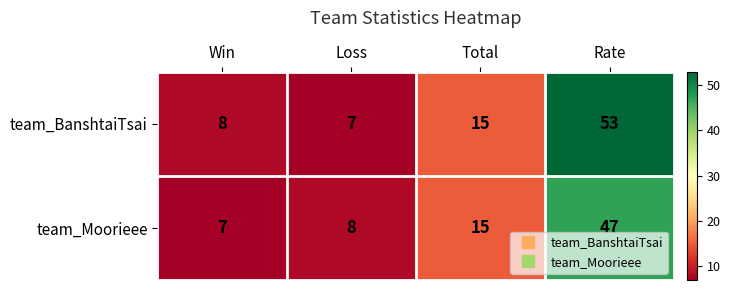

The team_Moorieee series shows 15 at Total. True or false?

True